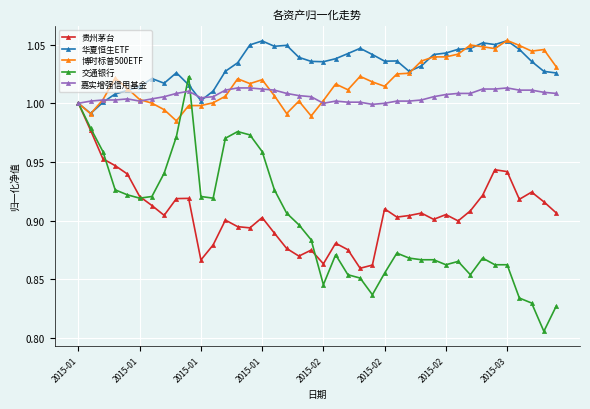

Which series has the widest spread of values?

交通银行